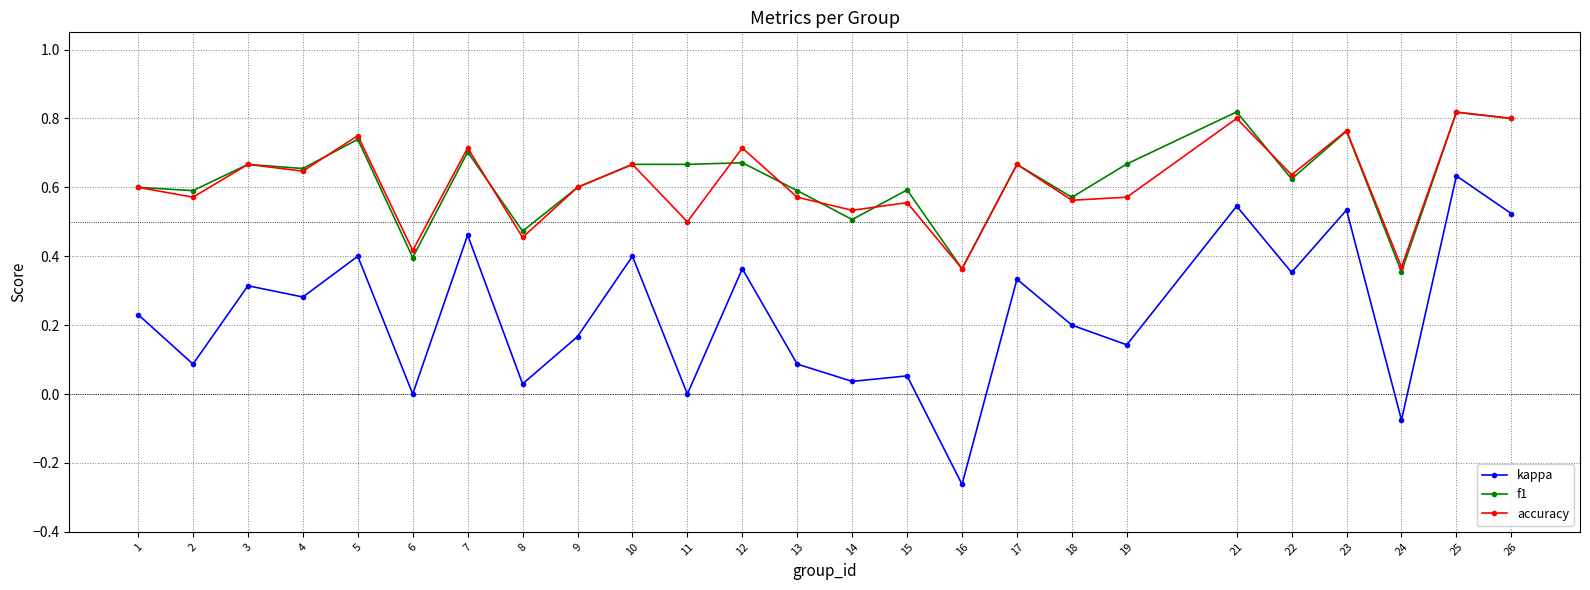

The value of f1 at 9 is 0.6. True or false?

True